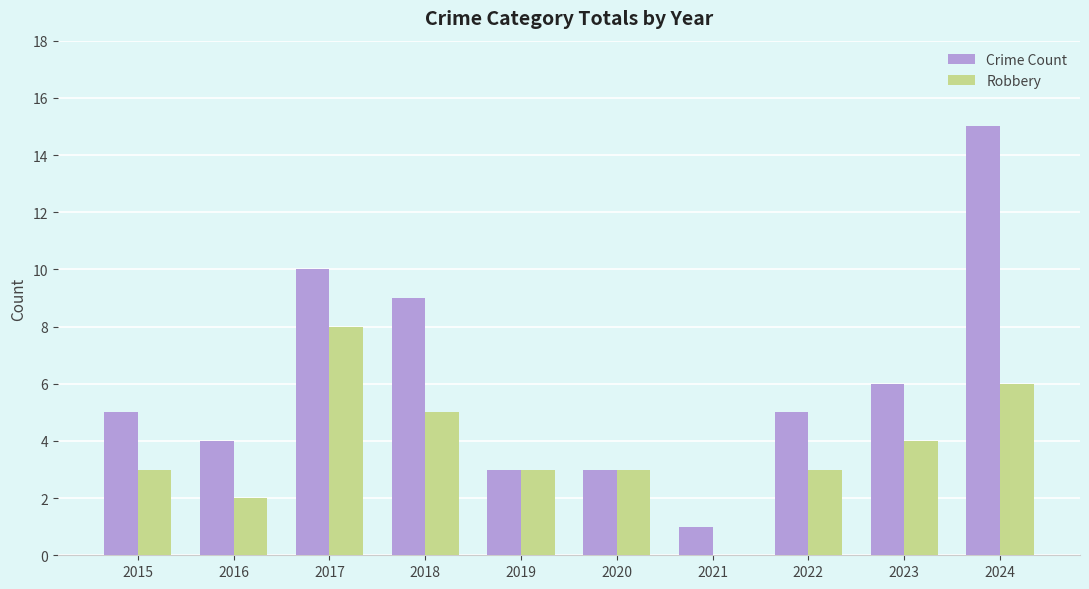

What value does the Robbery series have at 2017?

8